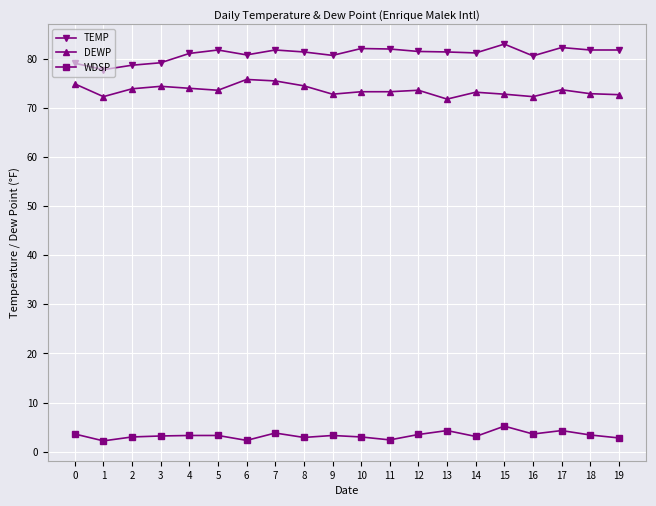

True or false: DEWP has more than 0 interior local peaks.

True